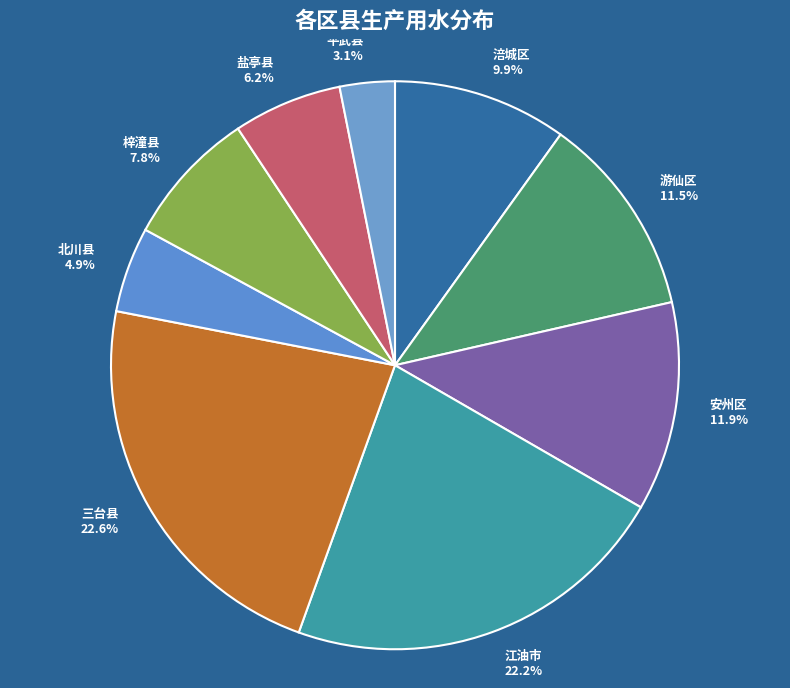

Between 北川县 and 盐亭县, which is larger?

盐亭县